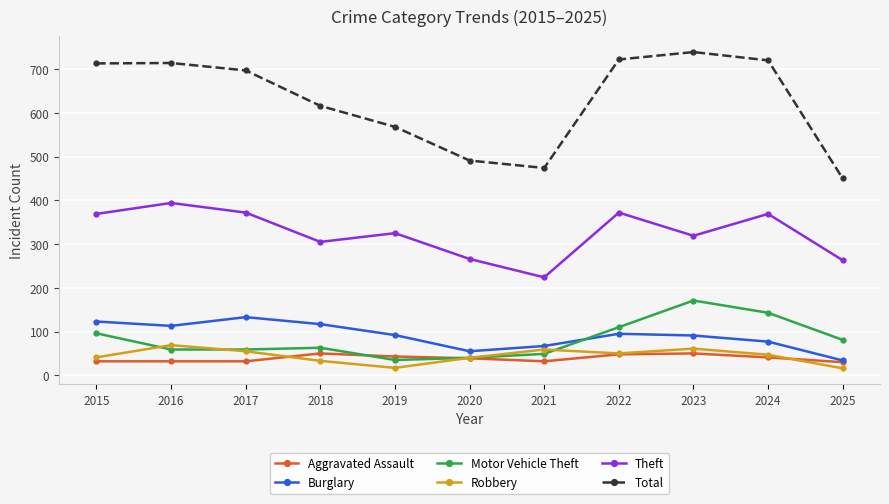

Is the value of Aggravated Assault at 2021 greater than the value of Motor Vehicle Theft at 2021?

No